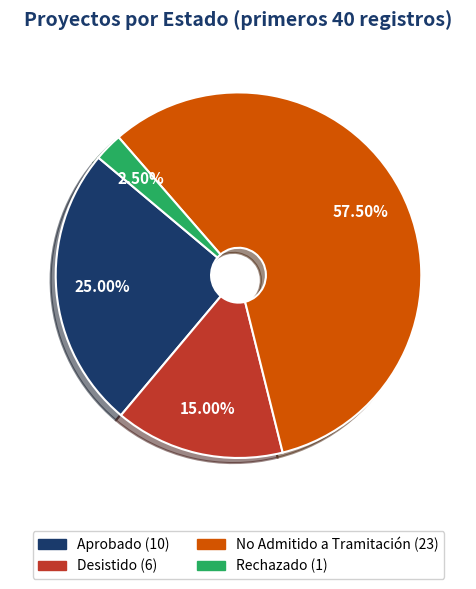

Does any single category account for the majority?

Yes